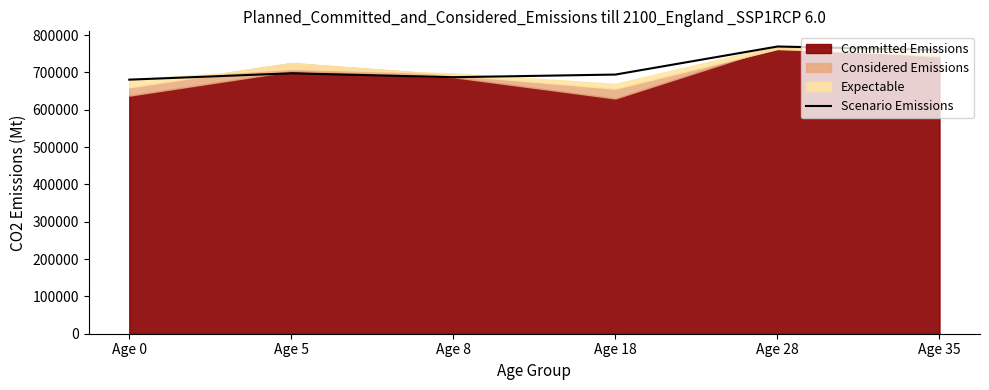

Is it true that the value at Age 28 is 188304?

False